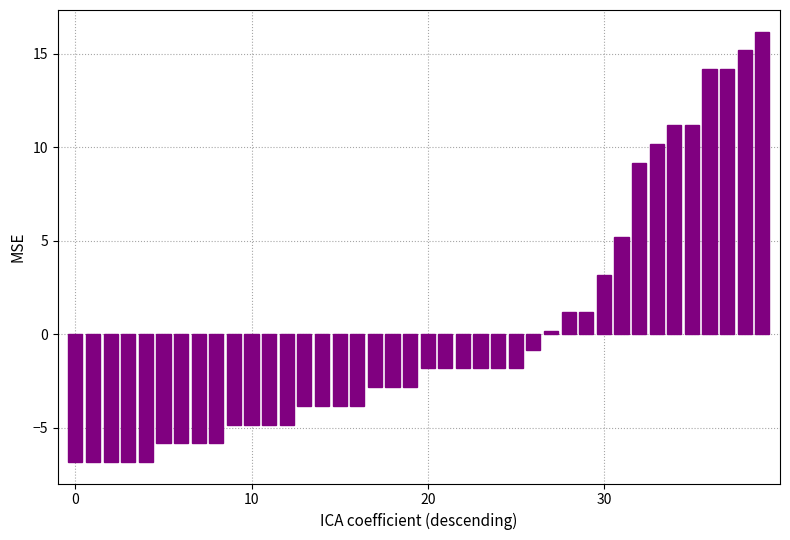

Are the bars grouped side by side (vs. stacked)?

No